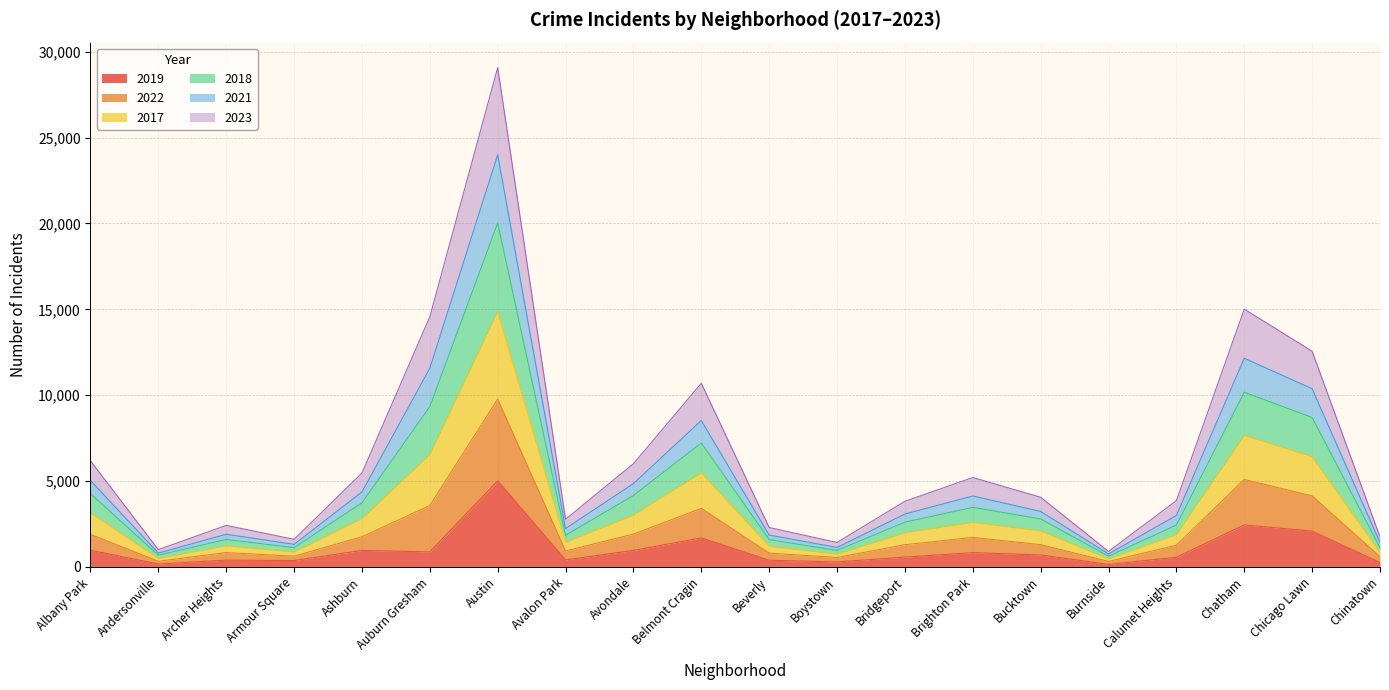

At which label does 2019 reach its peak?

Austin